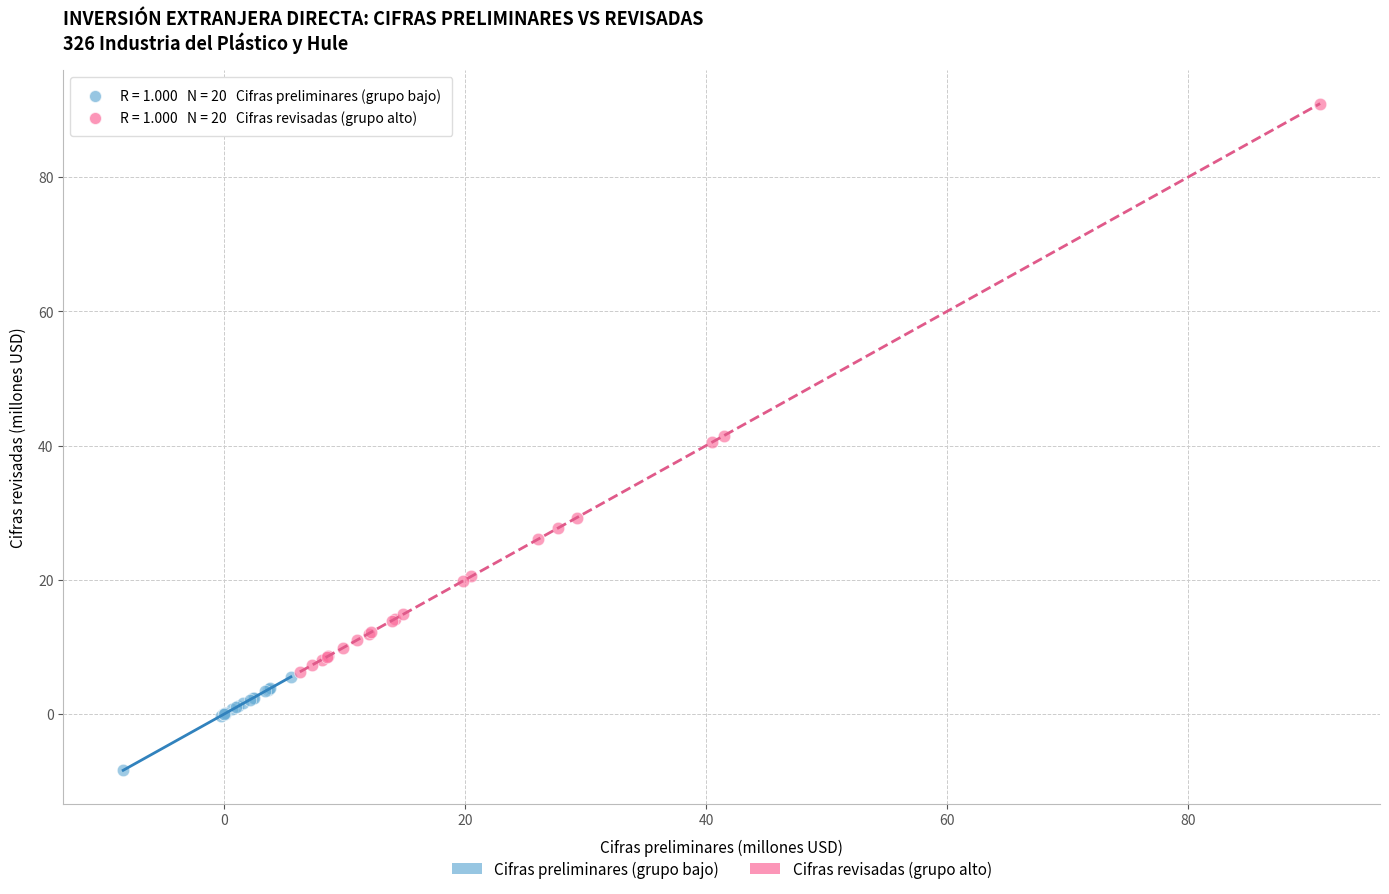

Which series has the widest spread of Y values?

Cifras revisadas (grupo alto)